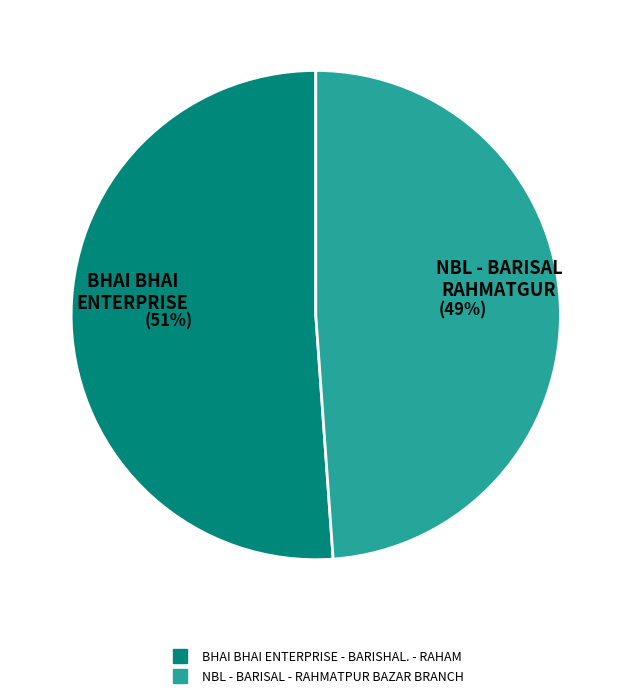

What percentage is the NBL - BARISAL - RAHMATPUR BAZAR BRANCH slice, to the nearest percent?

49%